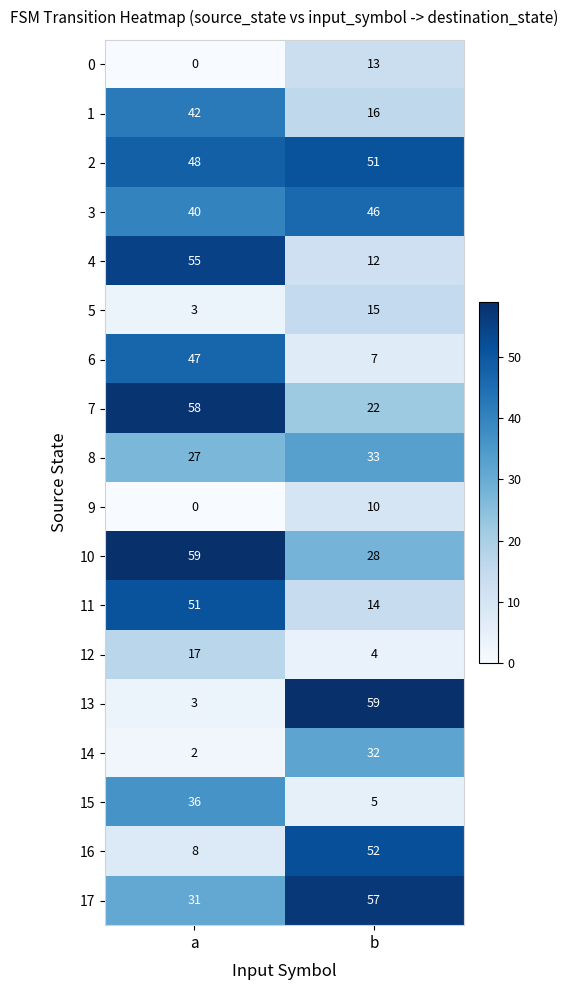

The value of 15 at b is 1. True or false?

False